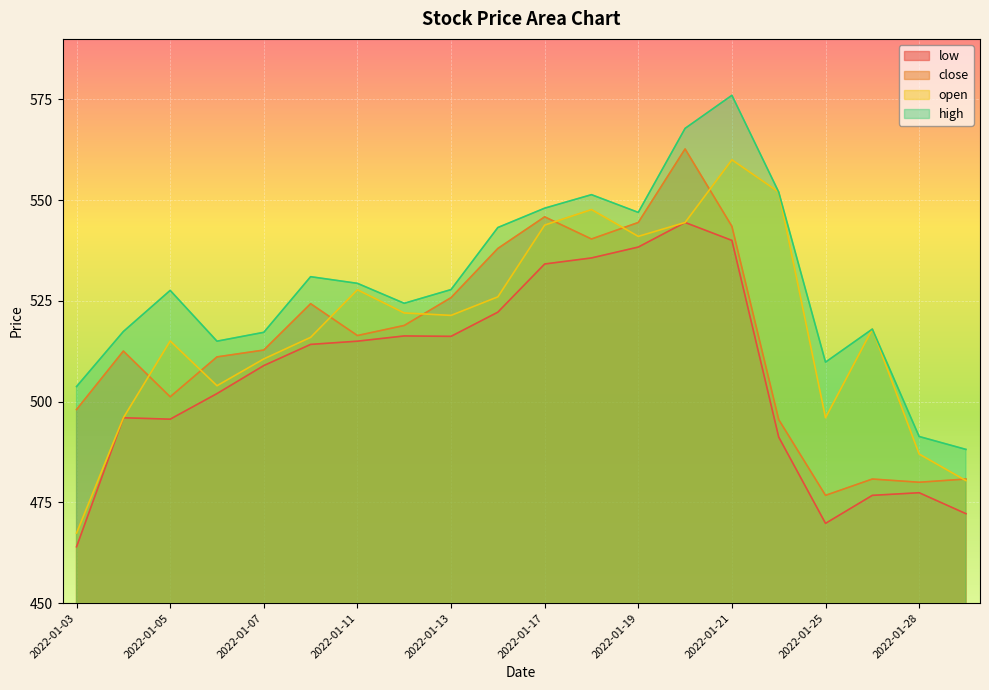

What is the sum of the open values at 2022-01-05 and 2022-01-28?

1002.0